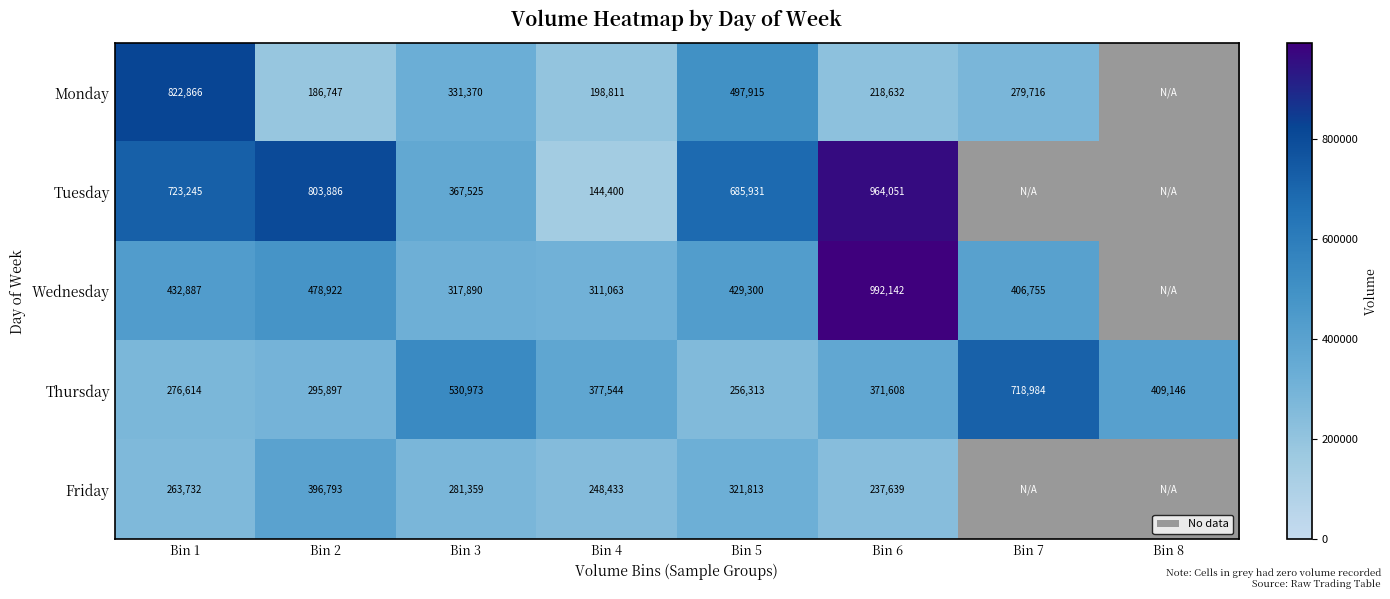

True or false: Friday has a value of 186200 at Bin 7.

False